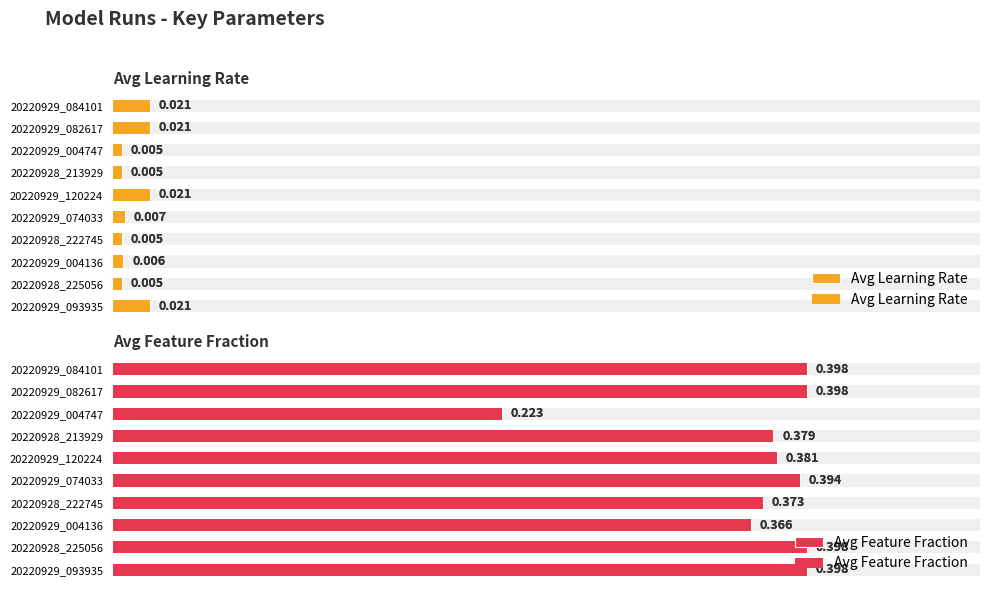

At 20220929_004747, list the series in order from smallest to largest.

Avg Learning Rate, Avg Feature Fraction